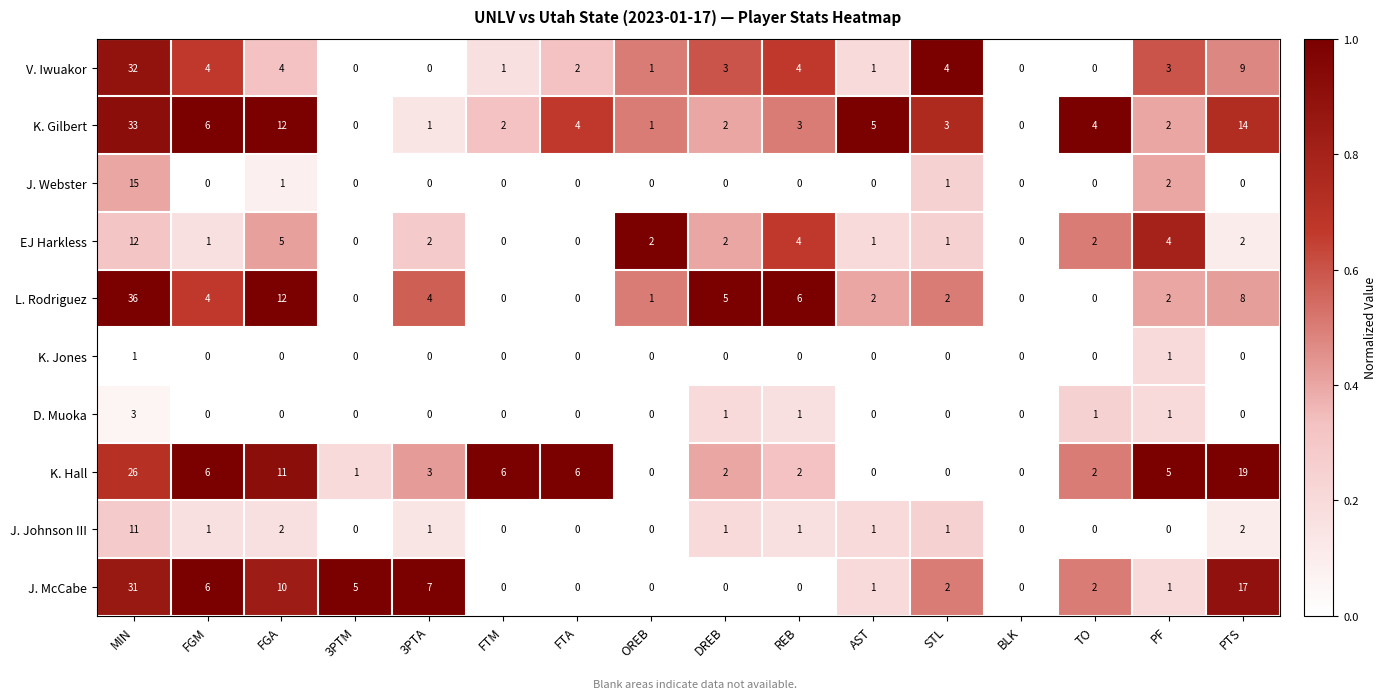

The value of K. Jones at TO is 0. True or false?

True